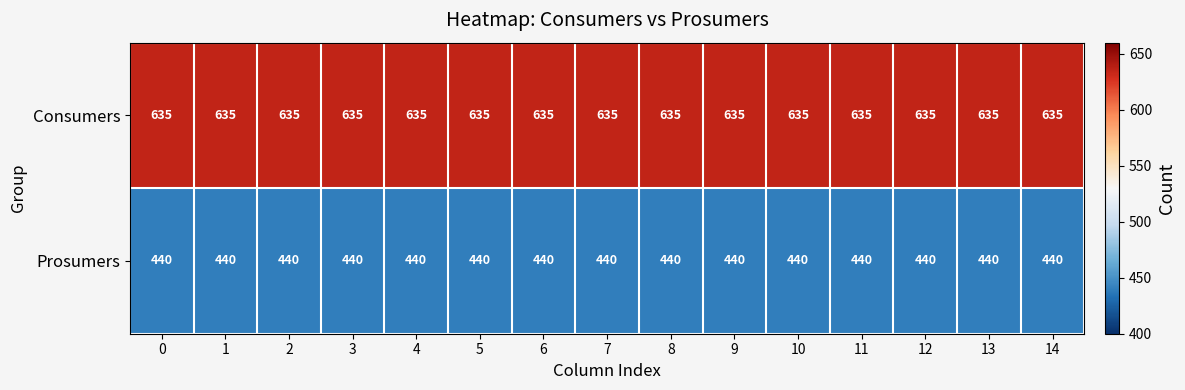

What is the average value of the Consumers series?

635